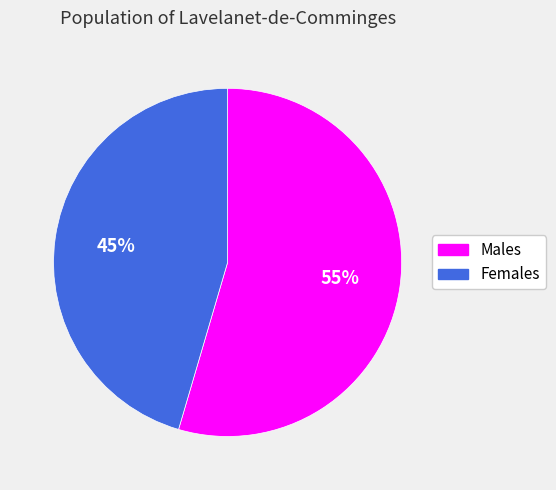

Rank the categories by value from lowest to highest.

Females, Males